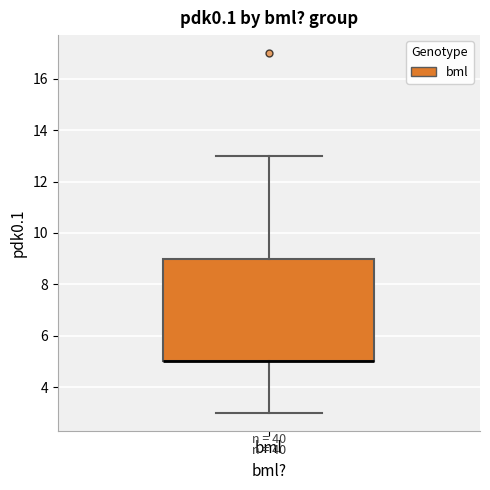

Transcribe this box plot: give where the median line is, the range the box spans, and where the two whiskers end, as read against the y-axis. The values are not printed on the chart, so give them approximately, as read against the axis.

median 5 (drawn on the box's lower edge), box 5 to 9, whiskers 3 to 13